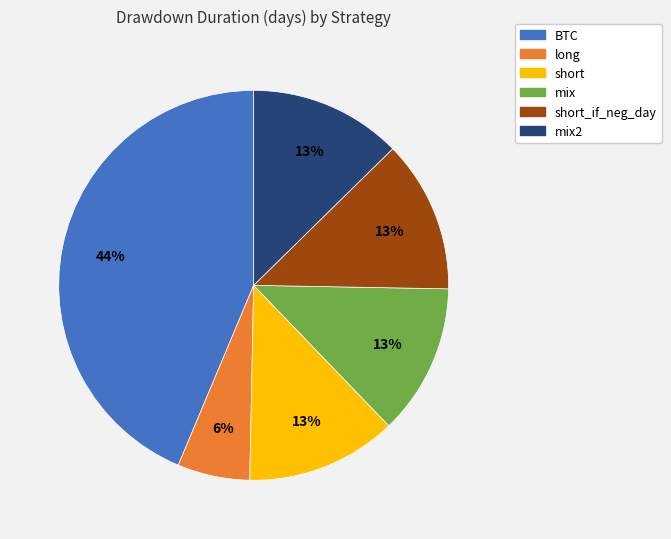

The short_if_neg_day slice represents 13% of the pie. True or false?

True